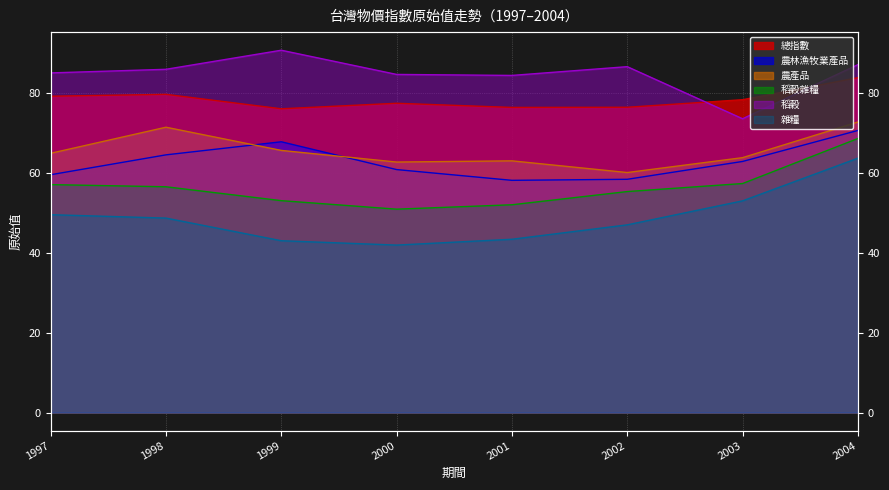

At which label is 稻穀 closest to 82?

2001